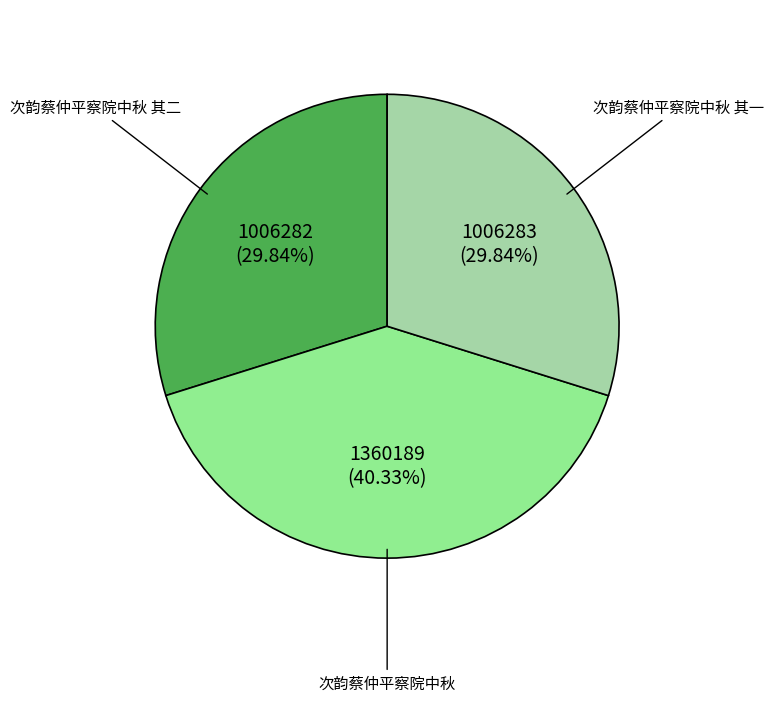

How many segments does this pie chart have?

3